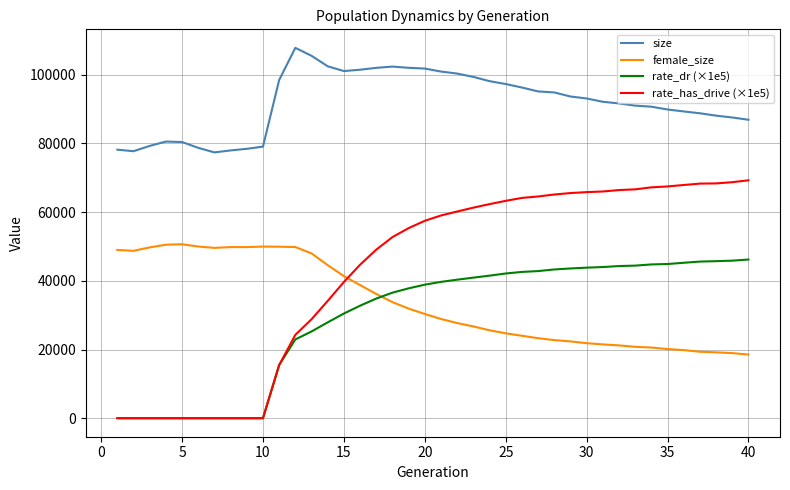

True or false: size and rate_dr (×1e5) cross at least once.

False